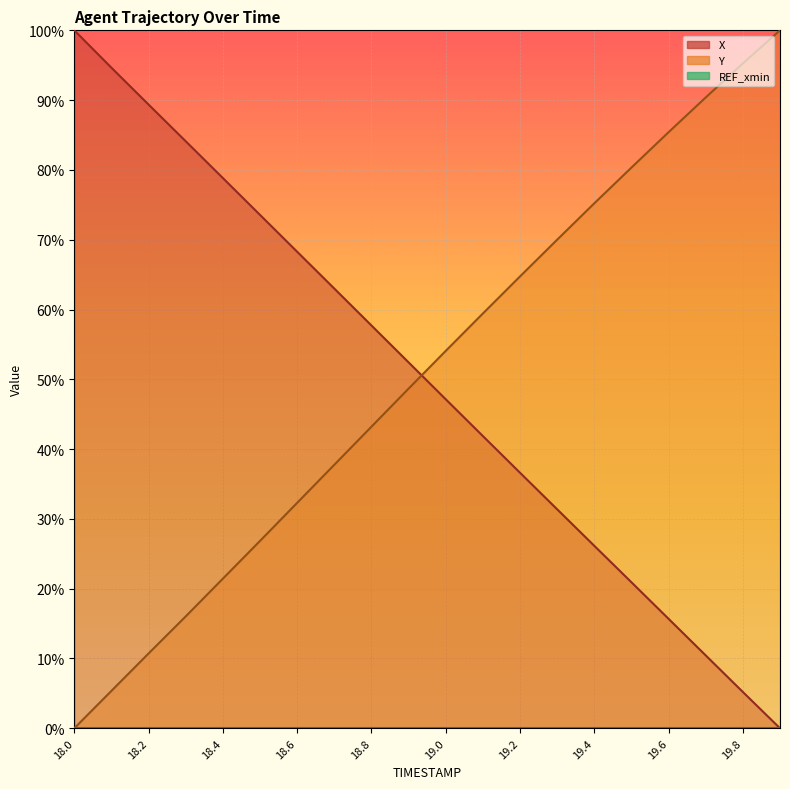

What is the difference between the second highest and second lowest values in the X series?

0.9